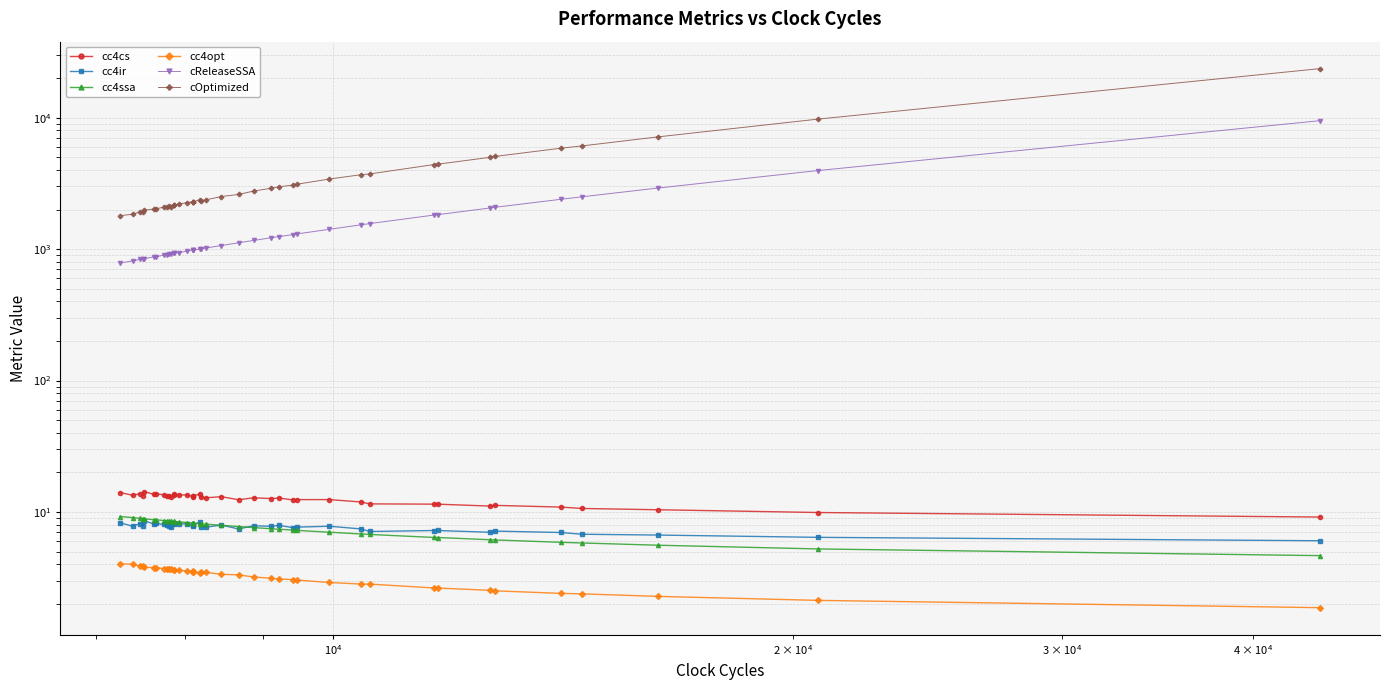

Does the chart have visible grid lines?

Yes